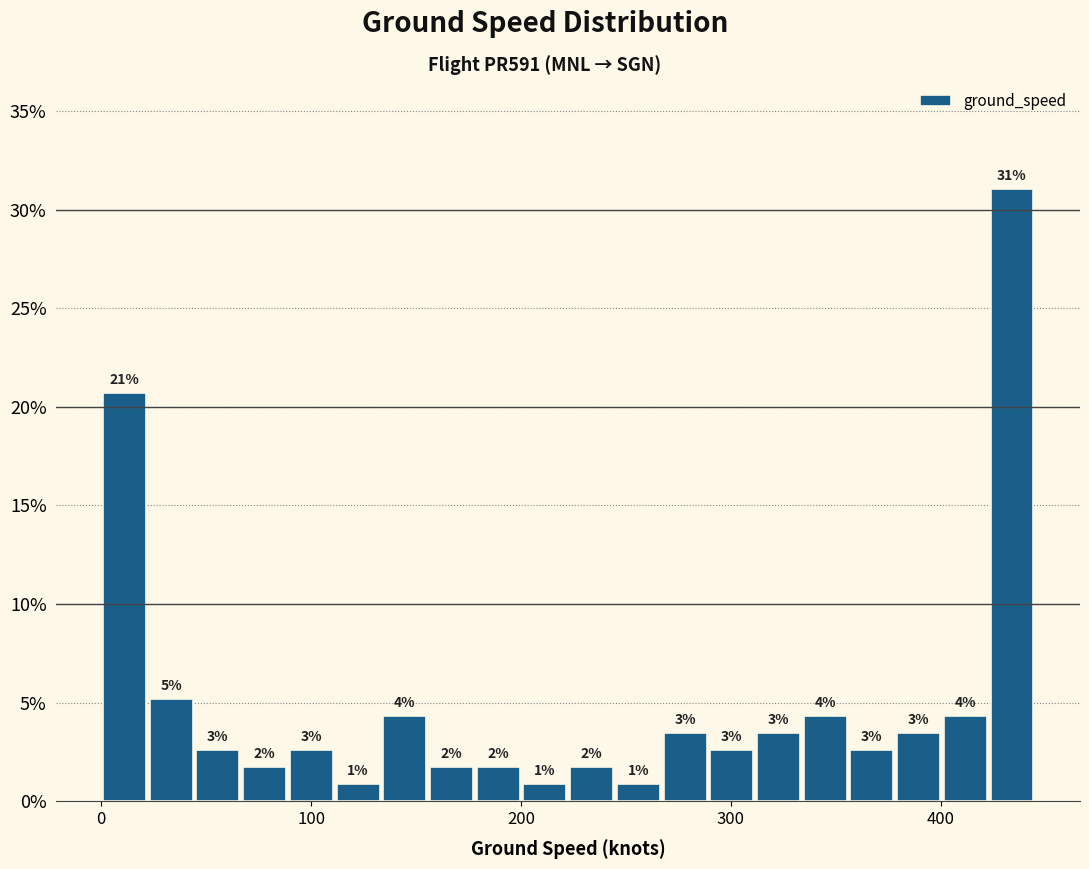

Read against the x-axis, roughly where is the centre of the tallest bar?

430